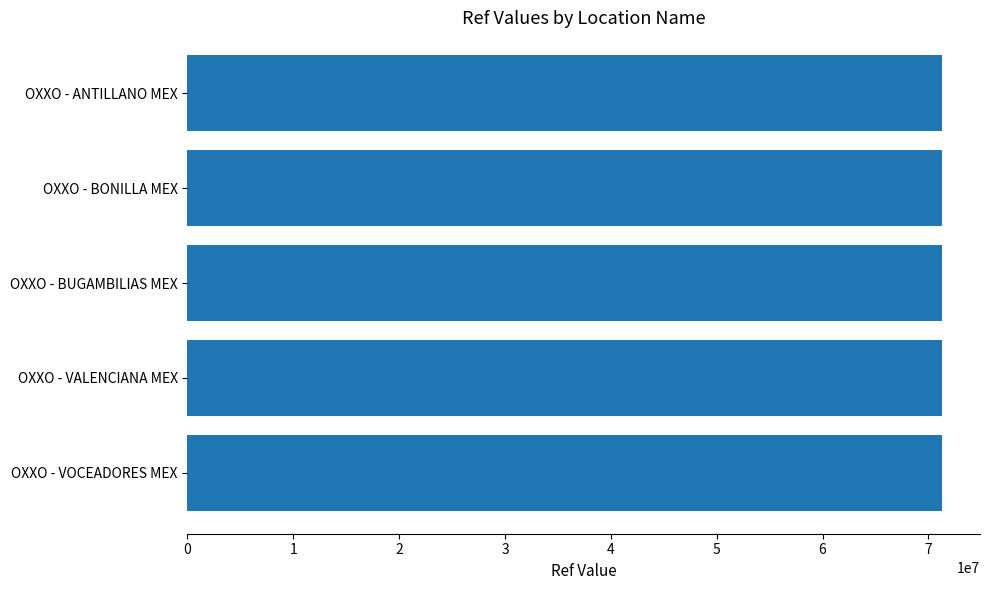

Are the bars horizontal?

Yes